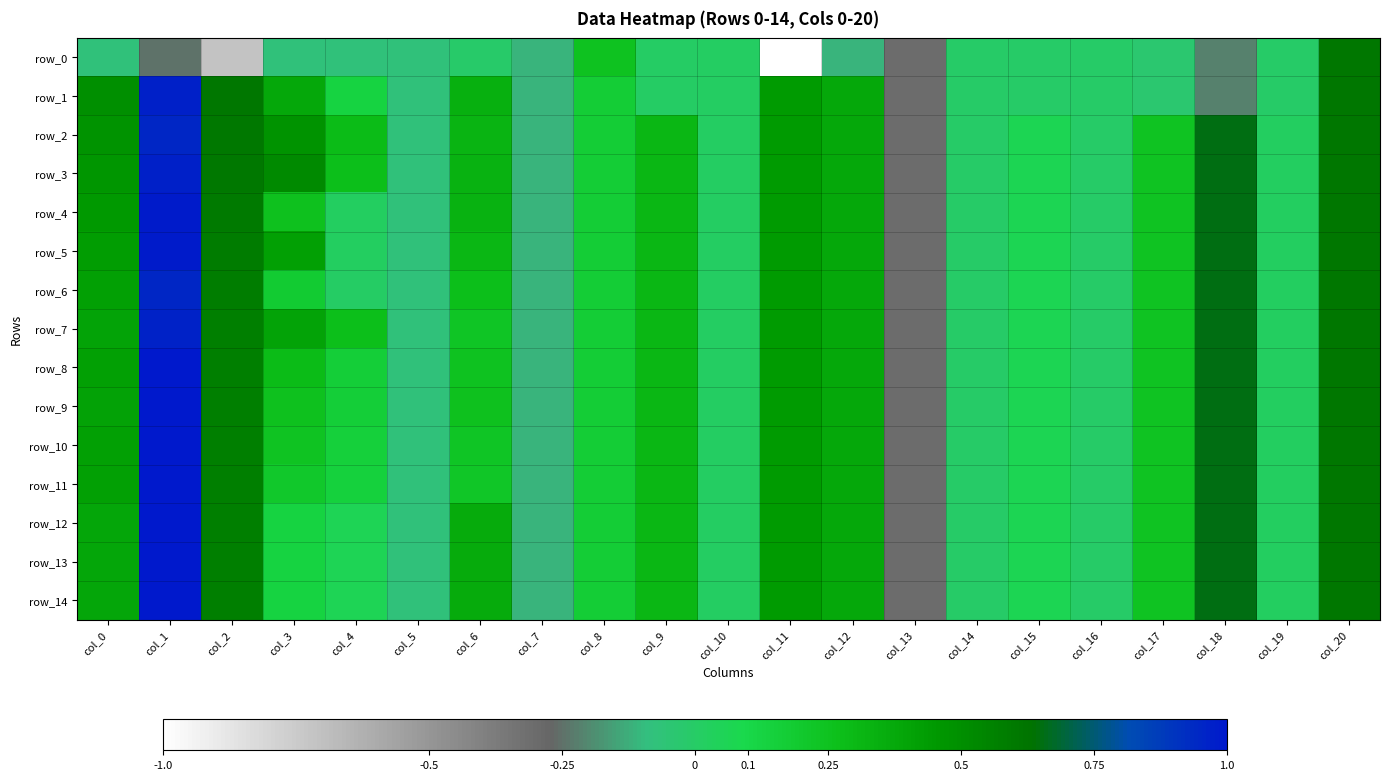

How many data points in row_0 are less than 0?

17